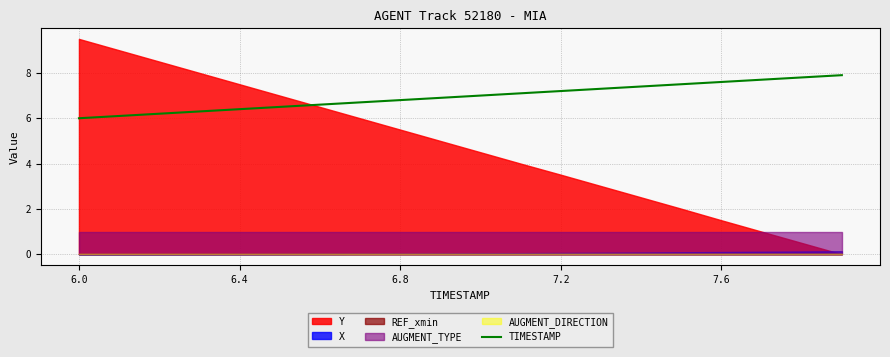

What is the highest value of the TIMESTAMP series?

7.9